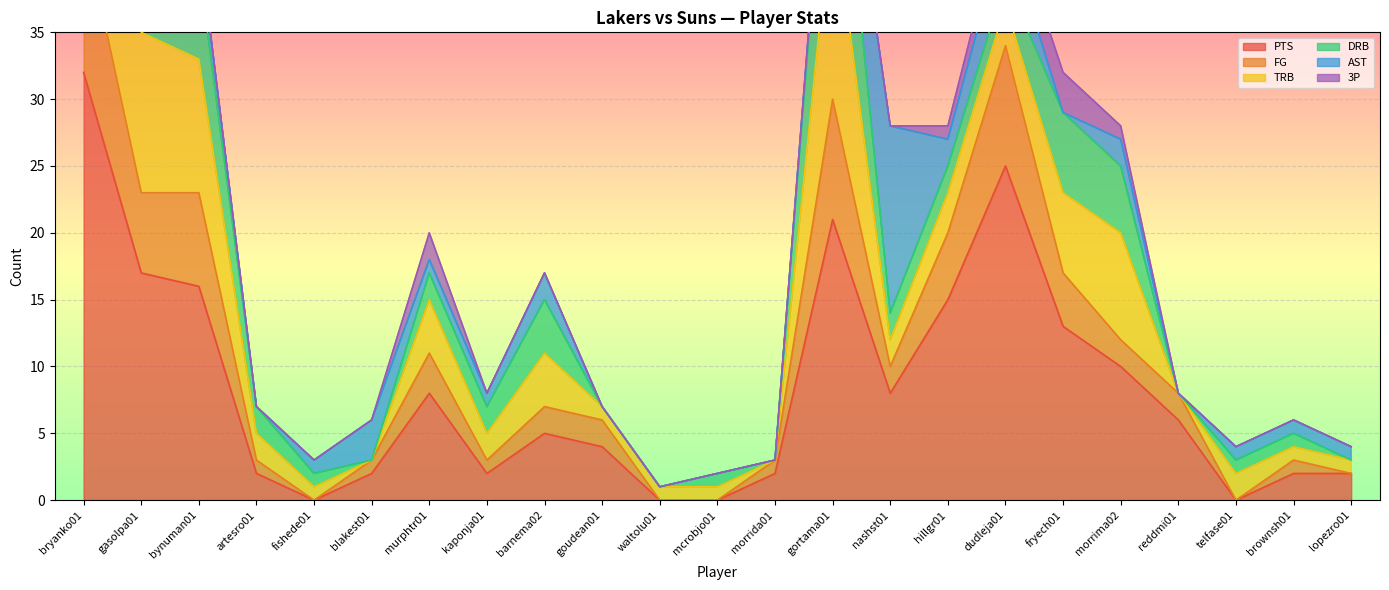

Rank the categories by AST value from lowest to highest.

artesro01, goudean01, waltolu01, mcrobjo01, morrida01, fryech01, reddmi01, fishede01, murphtr01, kaponja01, gortama01, telfase01, brownsh01, lopezro01, bynuman01, barnema02, hillgr01, morrima02, blakest01, dudleja01, bryanko01, gasolpa01, nashst01